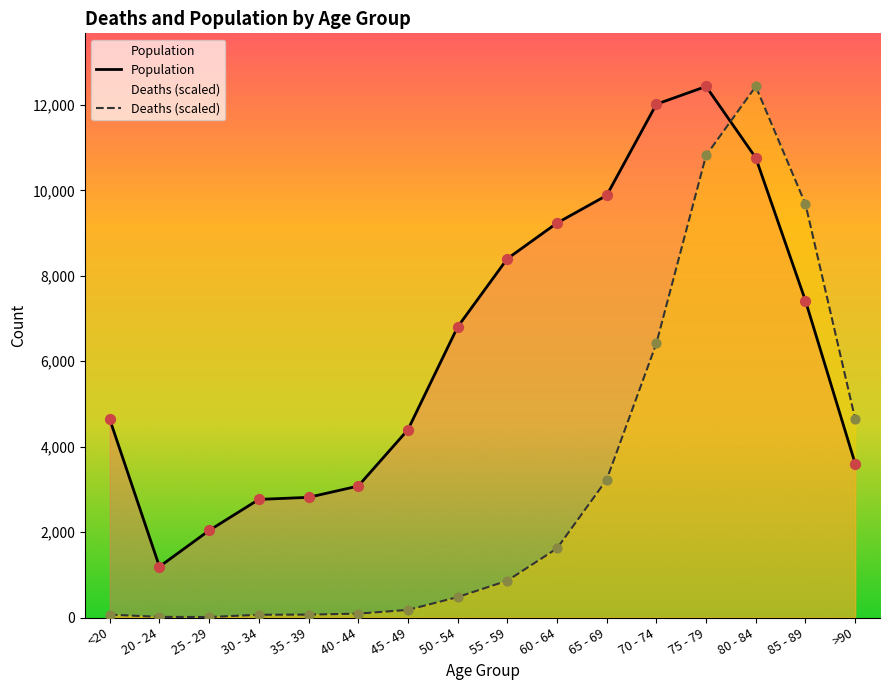

What are all the series names shown in the legend?

Population, Deaths (scaled)